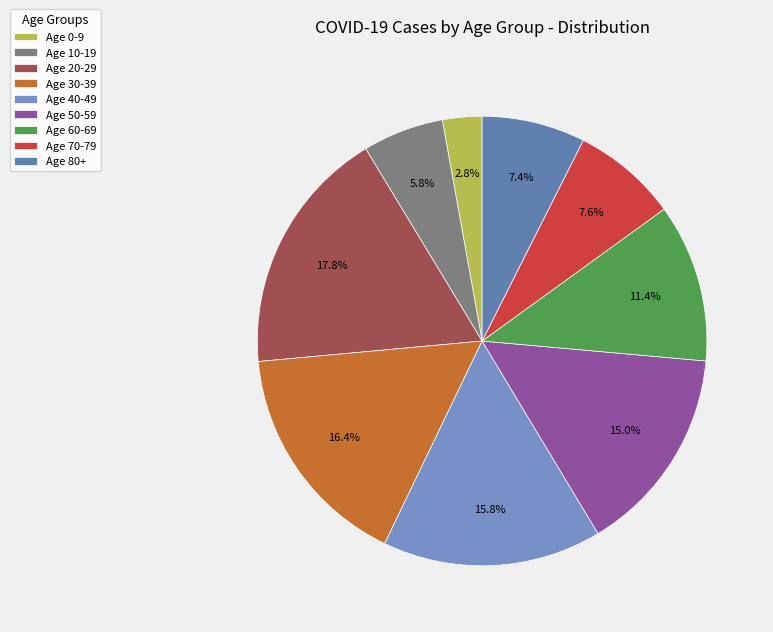

How many slices are in this pie chart?

9